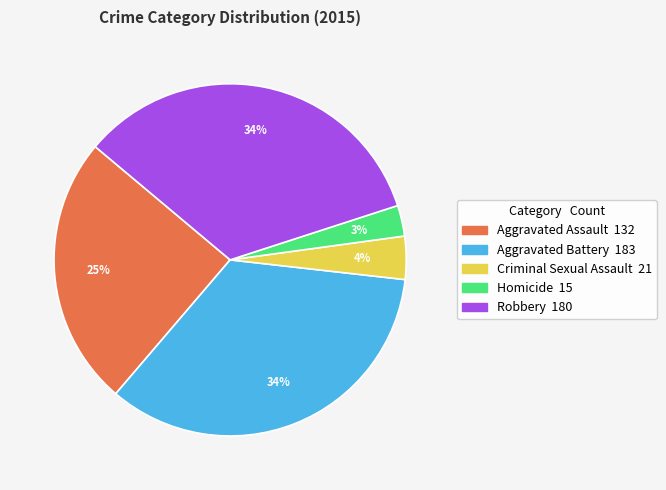

The Homicide slice represents 3% of the pie. True or false?

True